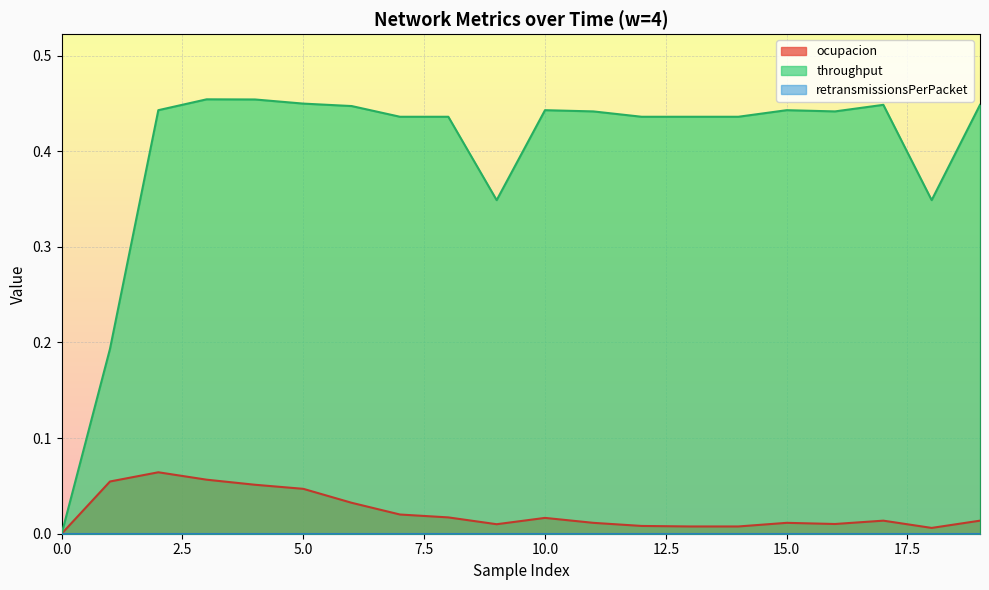

At which category is the sum across all series the highest?

3